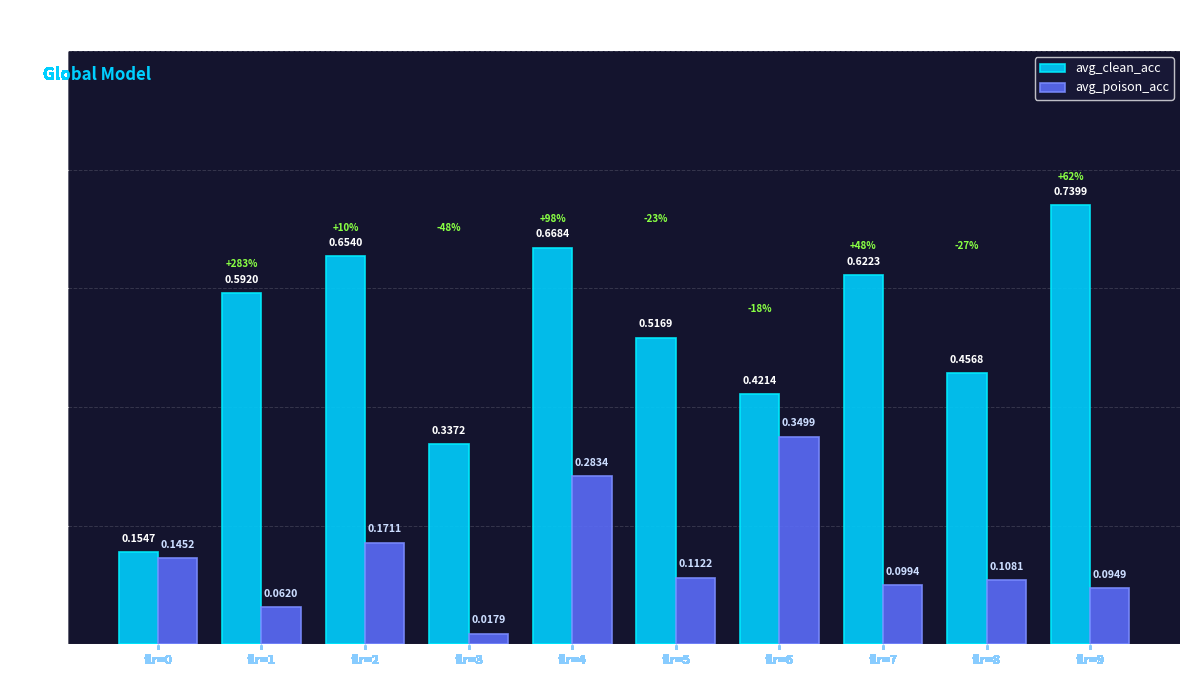

Are the bars grouped side by side (vs. stacked)?

Yes